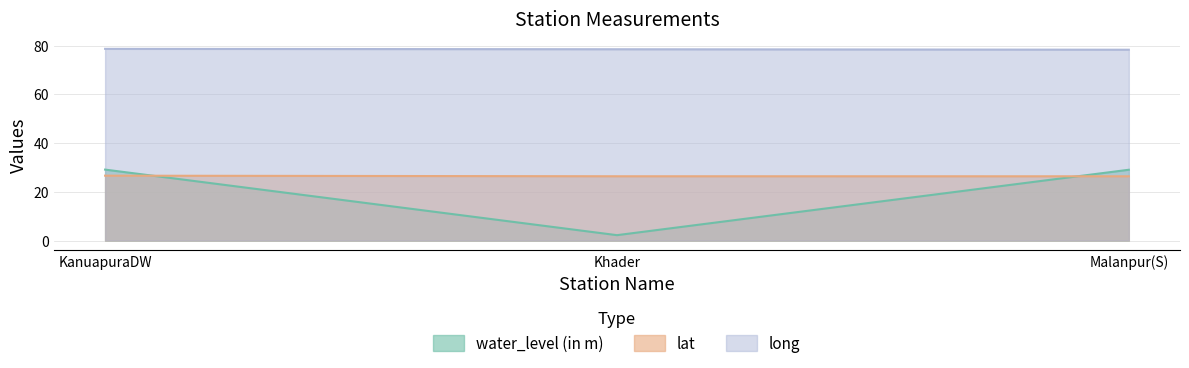

Rank the series at KanuapuraDW from lowest to highest value.

lat, water_level (in m), long